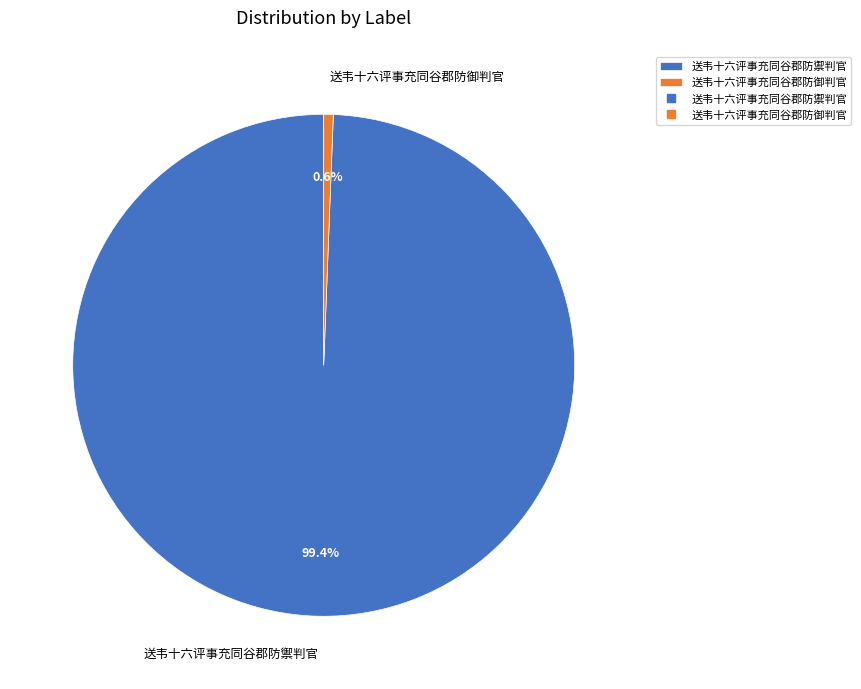

To the nearest percent, what is the difference between the largest and smallest slice percentages?

99%